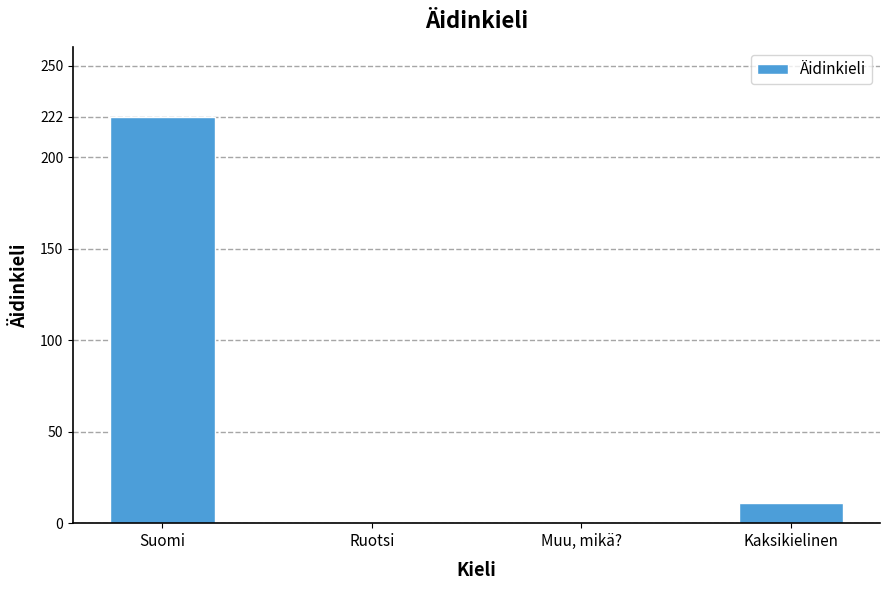

The value at Kaksikielinen is 11. True or false?

True